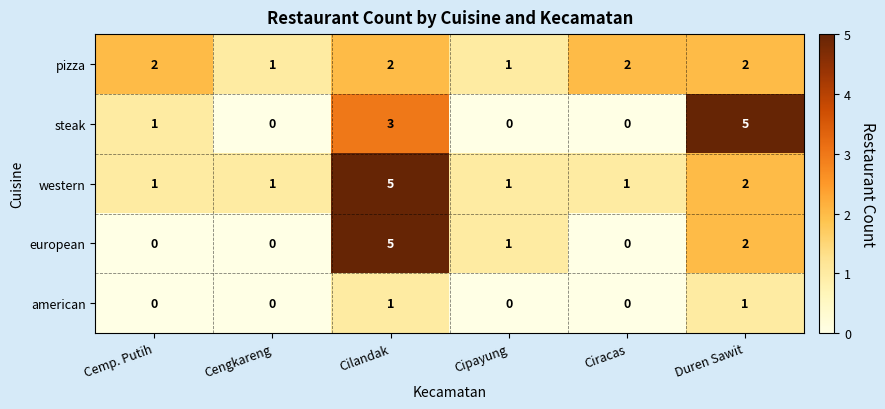

Reading right to left, extract all data points from this chart.

pizza: 2	2	1	2	1	2
steak: 5	0	0	3	0	1
western: 2	1	1	5	1	1
european: 2	0	1	5	0	0
american: 1	0	0	1	0	0